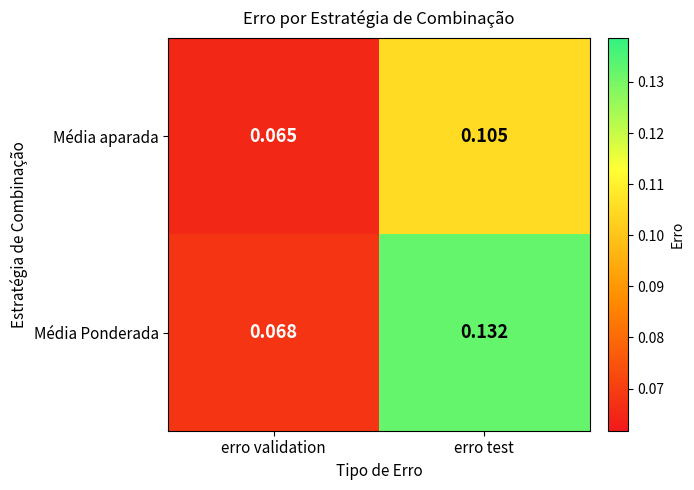

At which label is Média aparada closest to 0?

erro validation